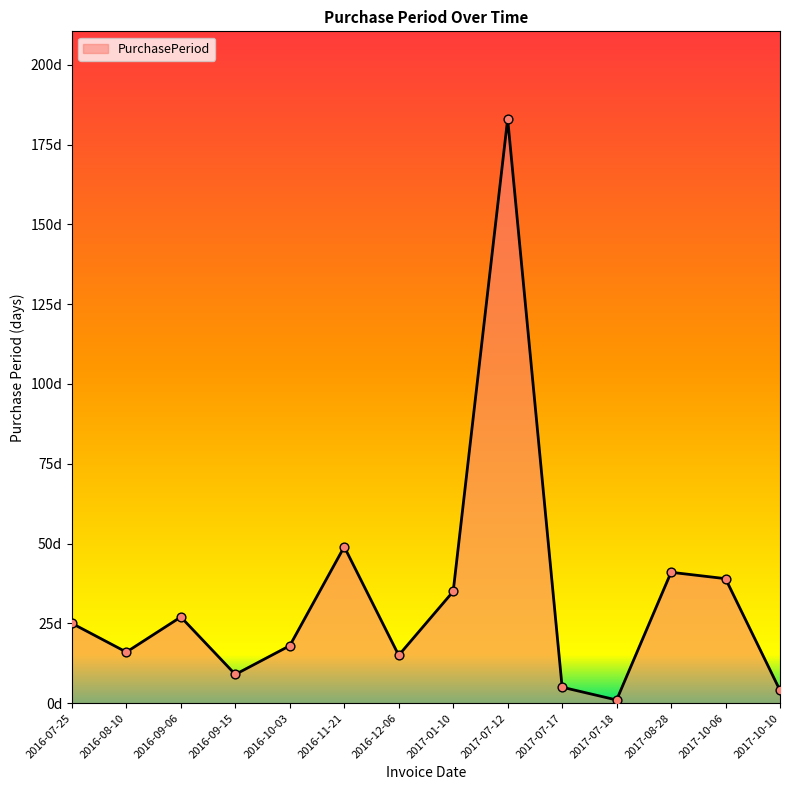

Which has a higher value, 2017-07-17 or 2017-07-18?

2017-07-17